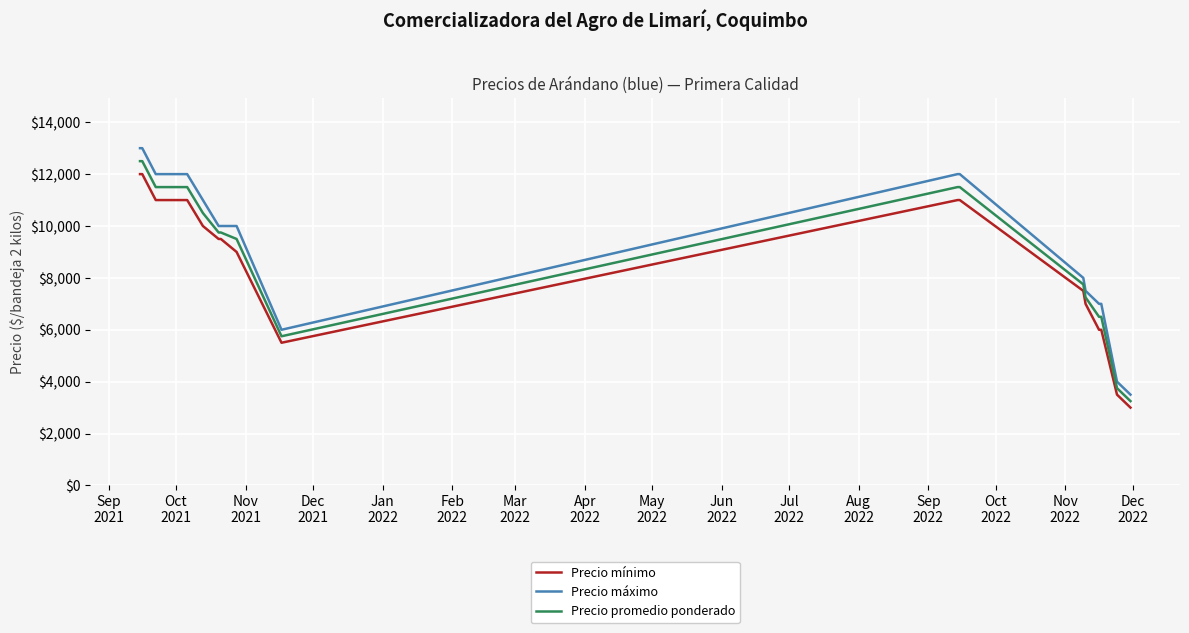

How many values in the Precio promedio ponderado series are below 9750?

8